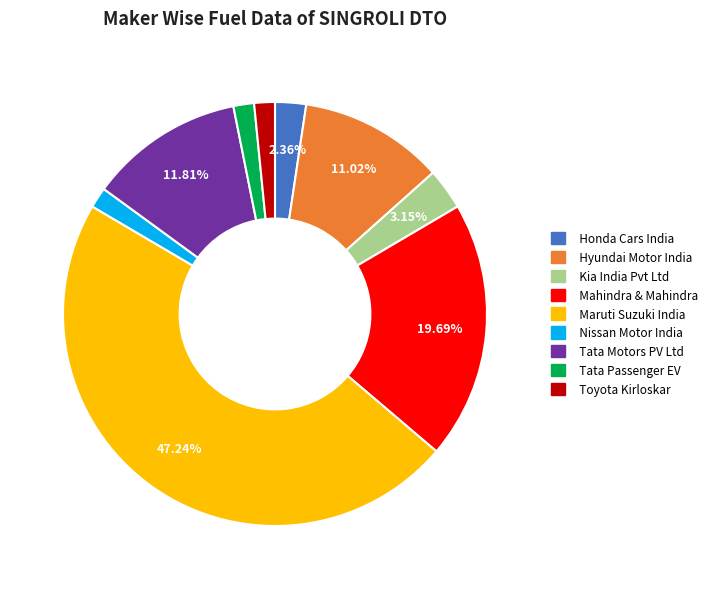

Is there any slice that represents more than half of the pie?

No